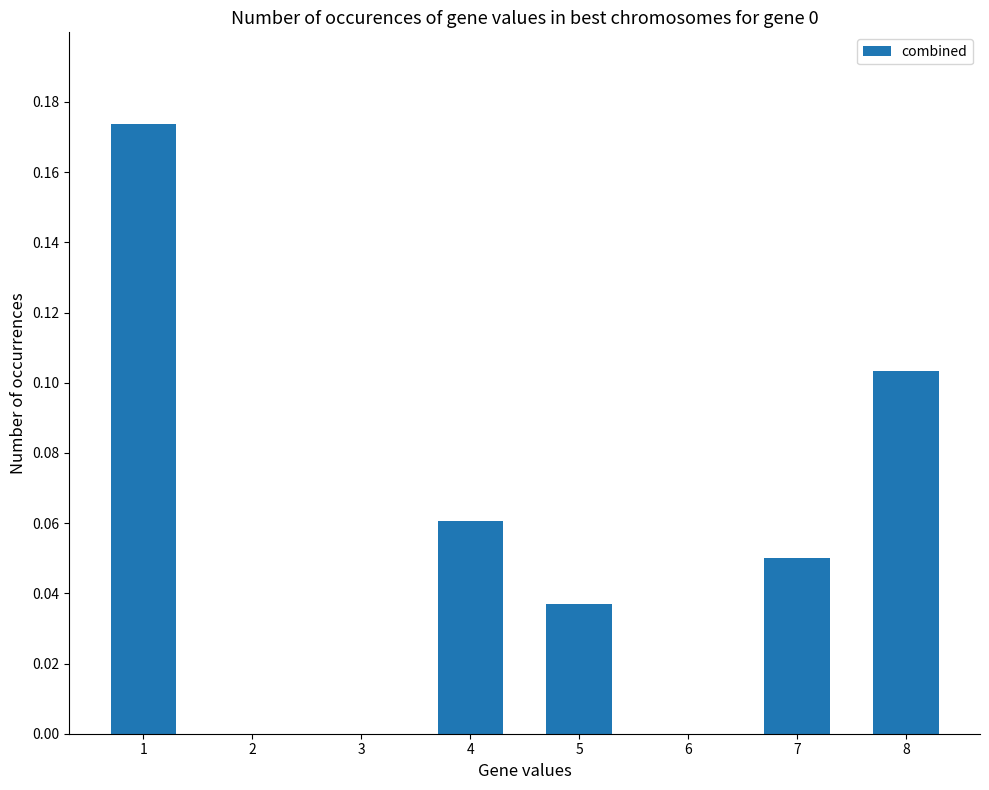

True or false: the data shows 0.0 at 2.

True